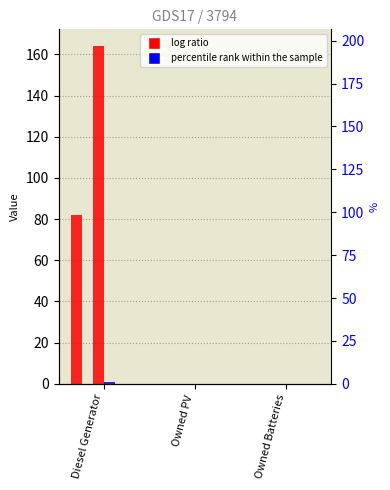

Reading right to left, transcribe all the data shown in this chart.

col_4: 0	0	82
col_5: 0	0	0
col_9: 0	0	164
col_10: 0	0	1
col_11: 0	0	0
col_2: 0	0	0